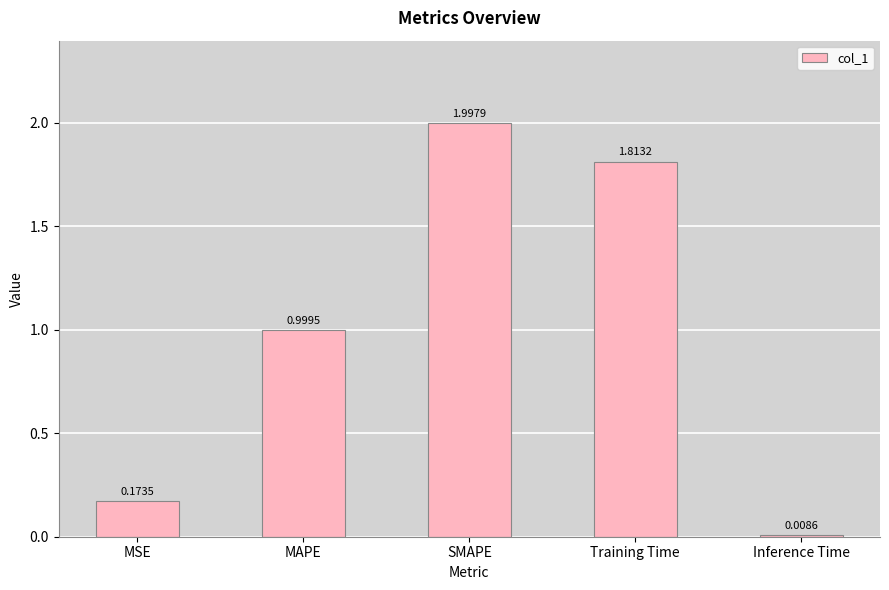

Which has a higher value, MSE or MAPE?

MAPE